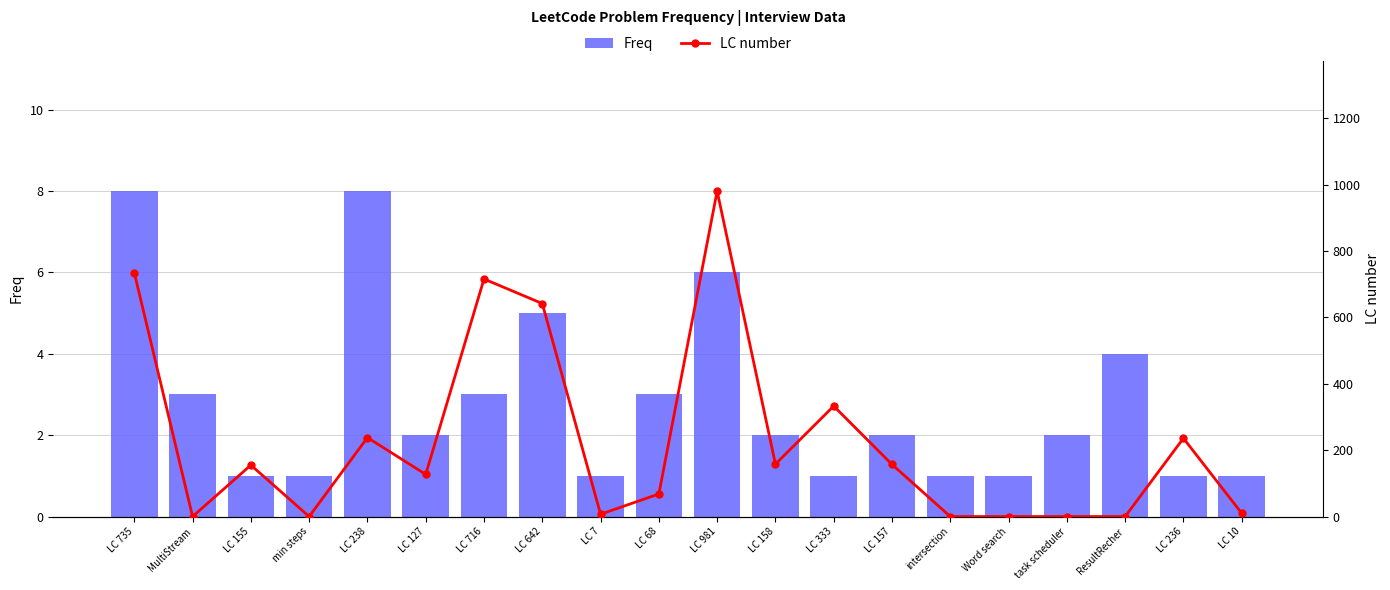

List the series in order of their peak value, highest first.

LC number, Freq